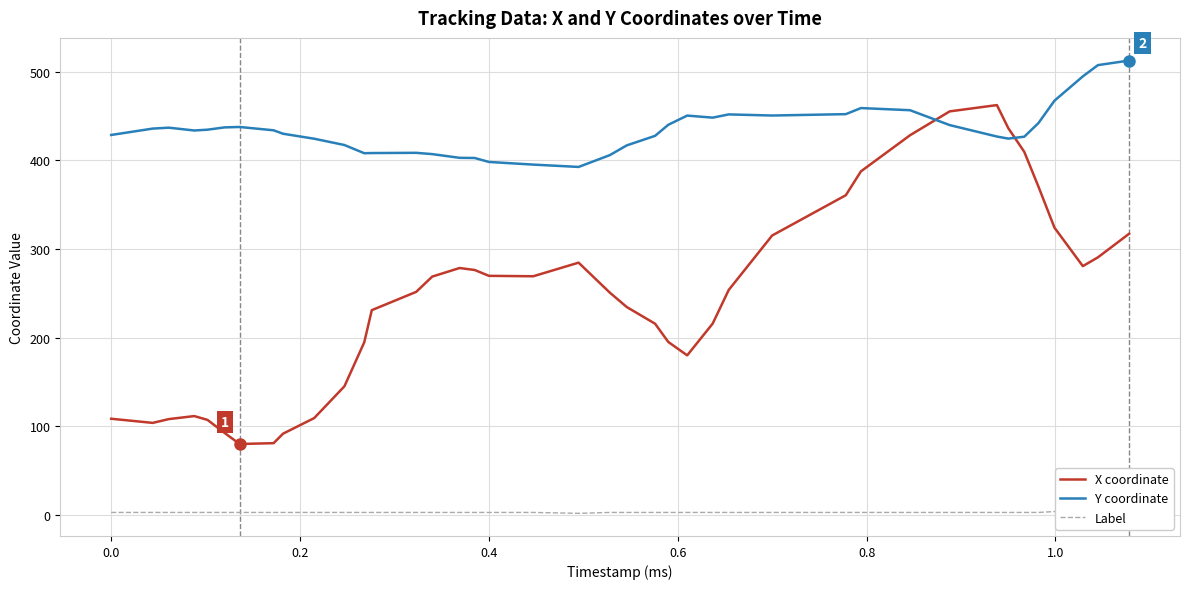

After their last crossing, which series has the higher values: Y coordinate or X coordinate?

Y coordinate